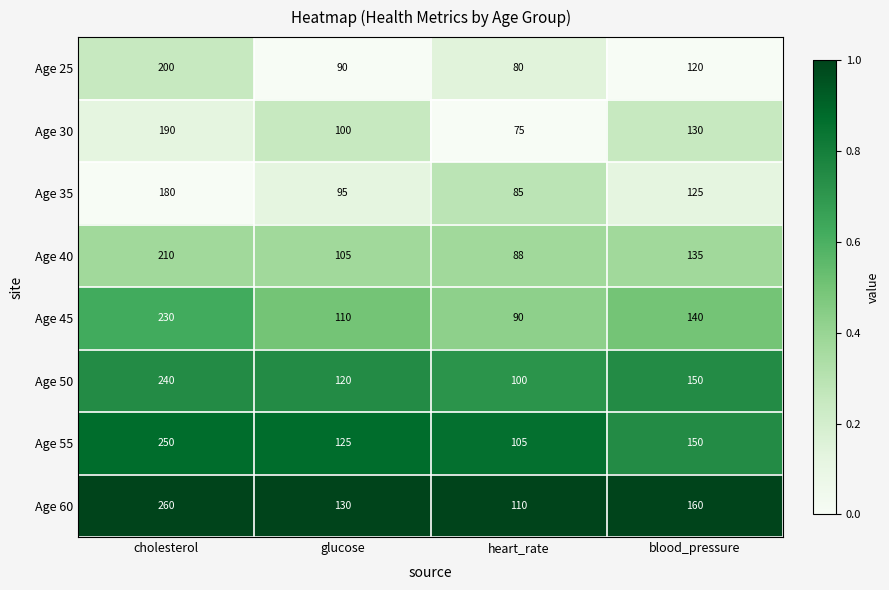

What is the sum of all Age 50 values?

610